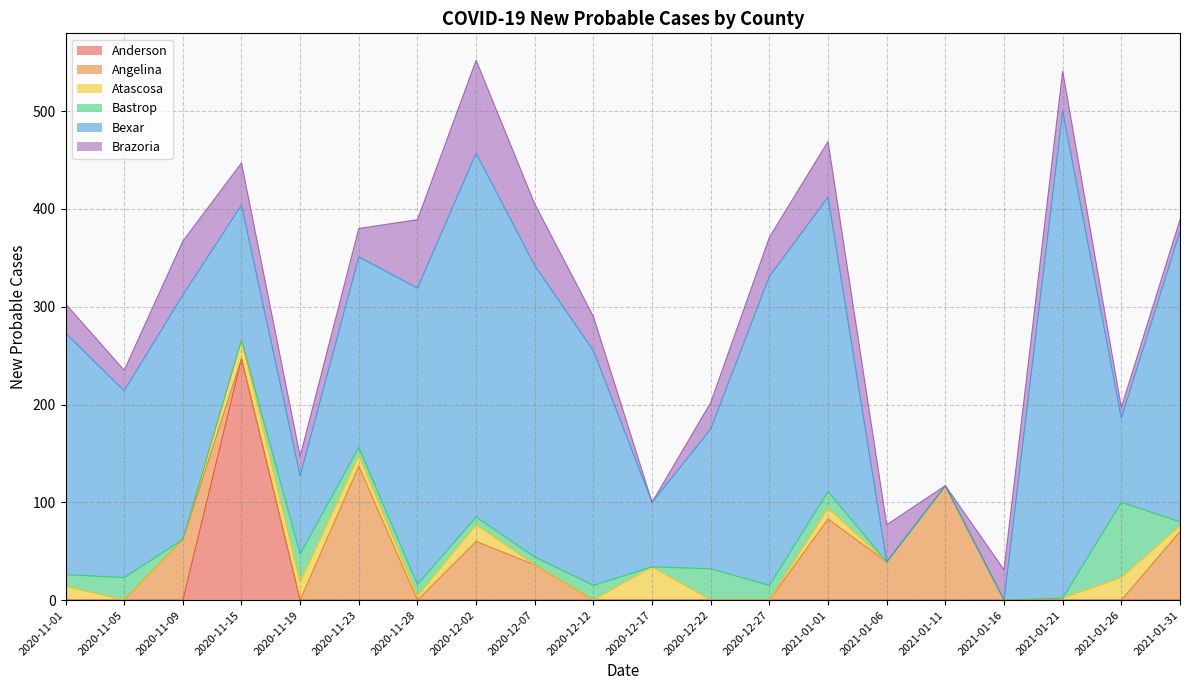

What is the average value of the Angelina series?

30